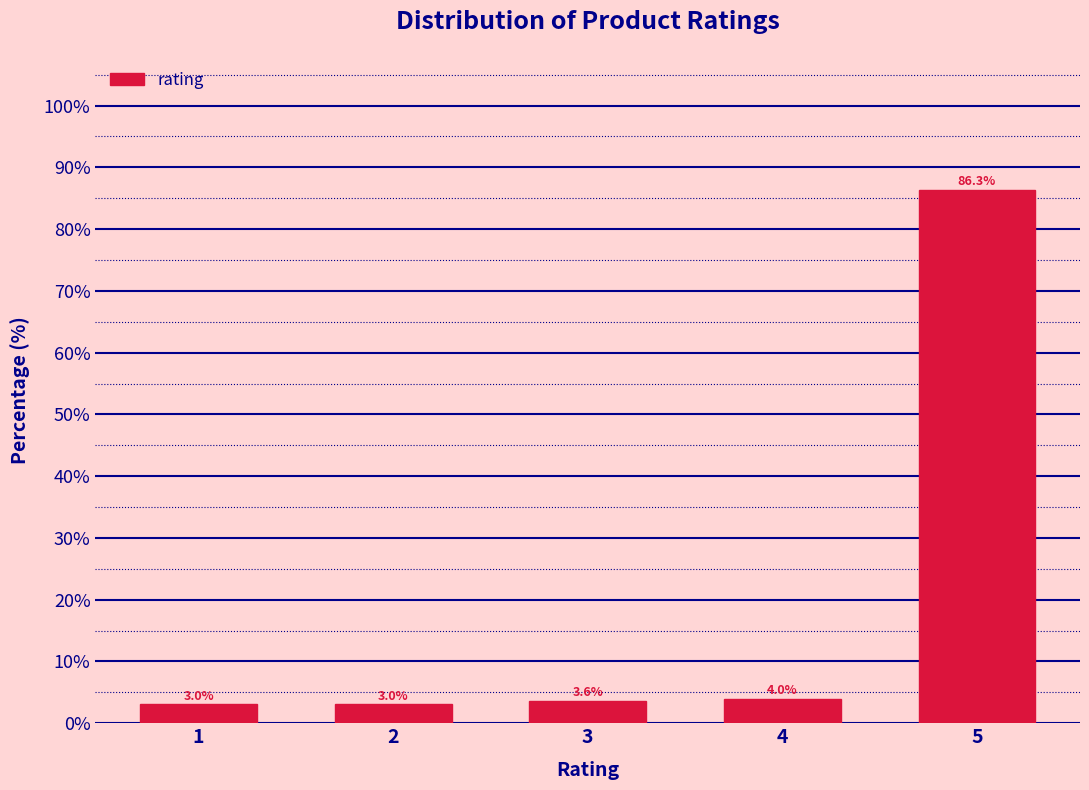

Reading right to left, what are all the values shown in this chart?

5=86.3	4=4.0	3=3.6	2=3.0	1=3.0